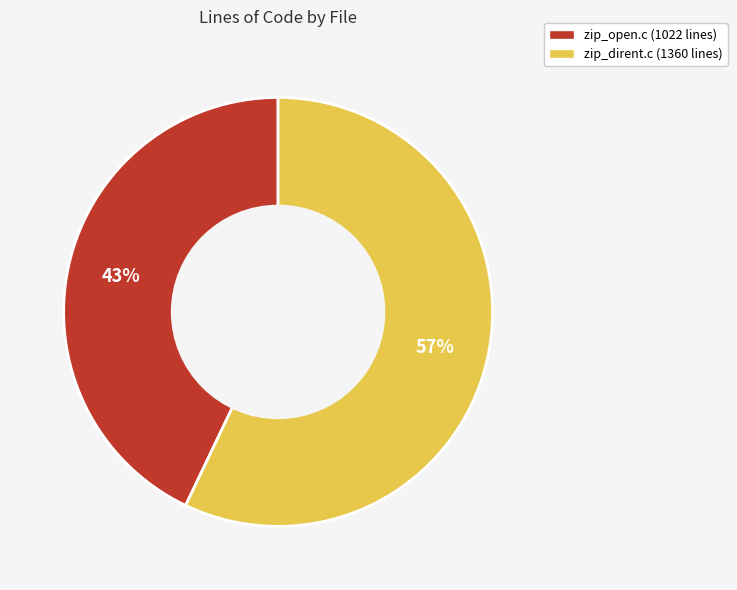

What percentage is the zip_dirent.c slice, to the nearest percent?

57%